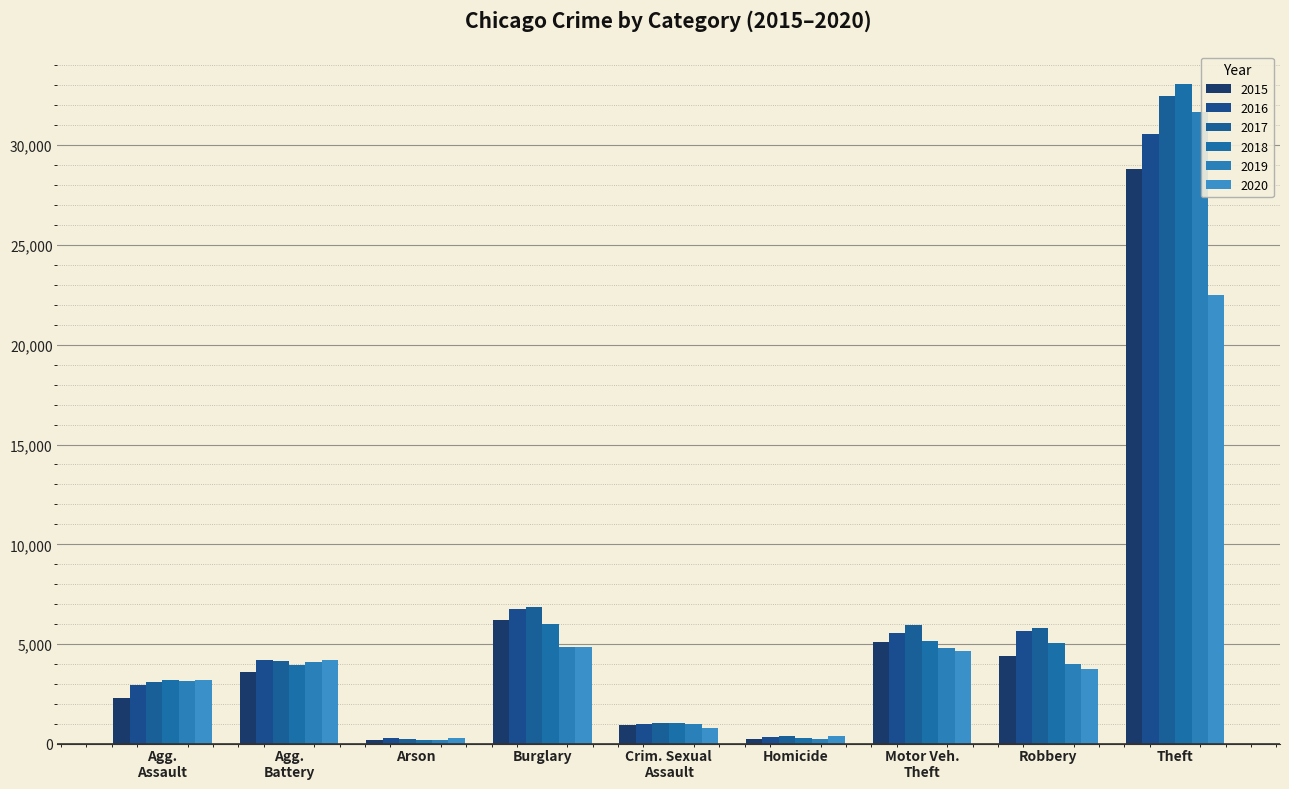

Count the number of categories in the chart.

9